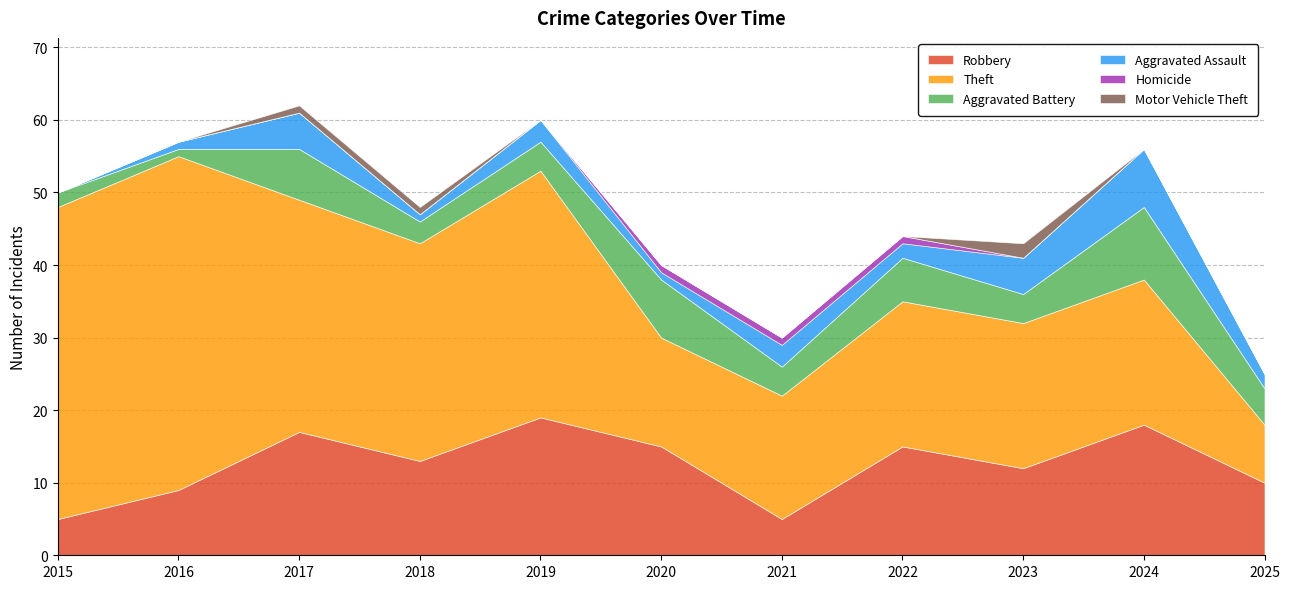

Which category has the highest value across all series?

2016